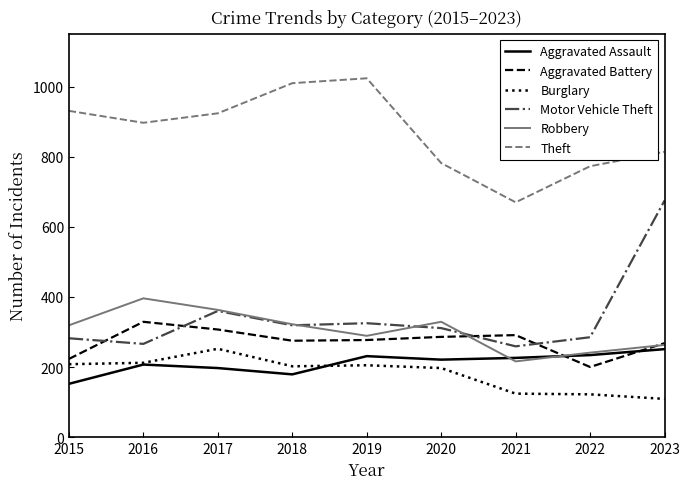

The Robbery series shows 327 at 2021. True or false?

False